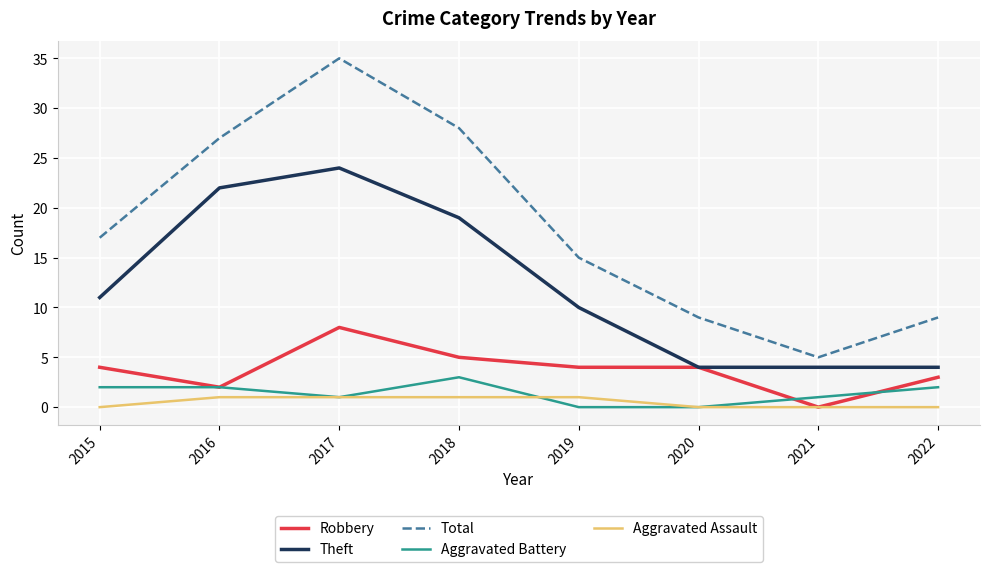

Reading left to right, extract all data points from this chart.

Robbery: 4	2	8	5	4	4	0	3
Theft: 11	22	24	19	10	4	4	4
Total: 17	27	35	28	15	9	5	9
Aggravated Battery: 2	2	1	3	0	0	1	2
Aggravated Assault: 0	1	1	1	1	0	0	0